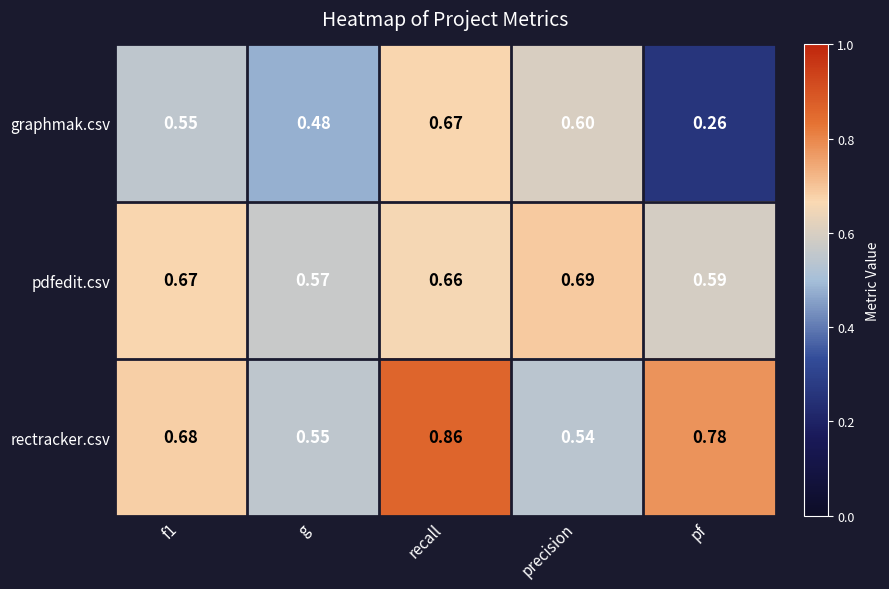

Which series changed the most between f1 and pf?

graphmak.csv